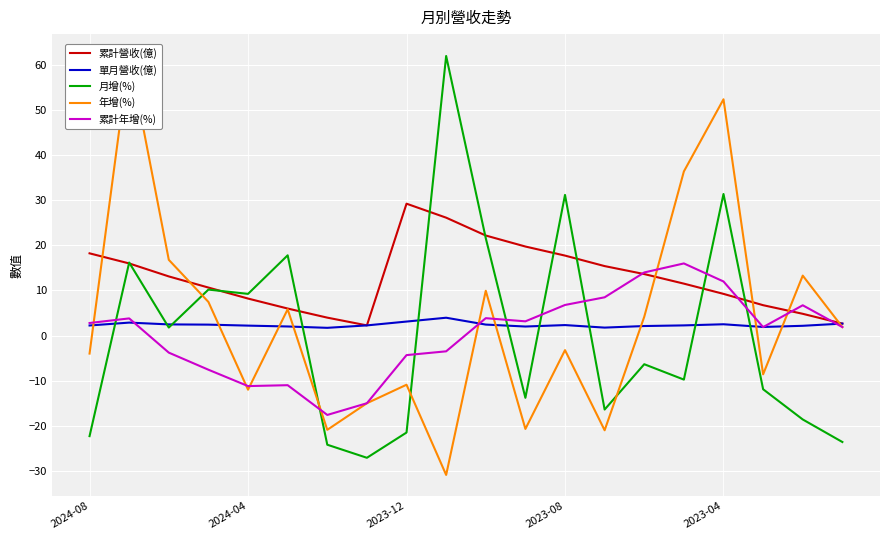

The 累計營收(億) series shows 11.6 at 2024-04. True or false?

False